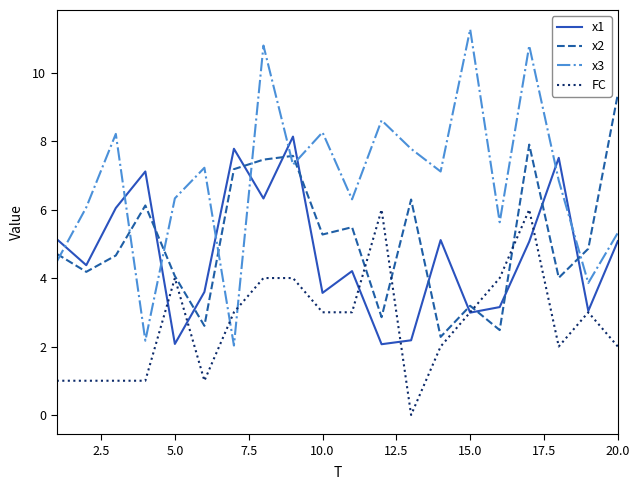

What are all the series names shown in the legend?

x1, x2, x3, FC